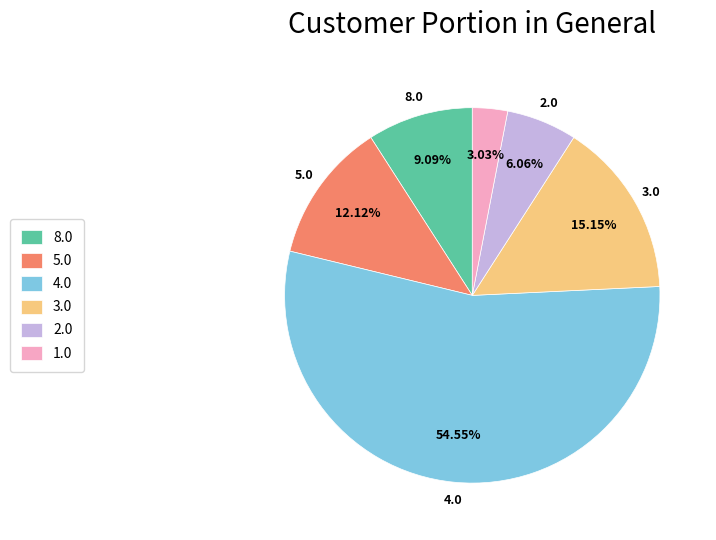

How many segments does this pie chart have?

6